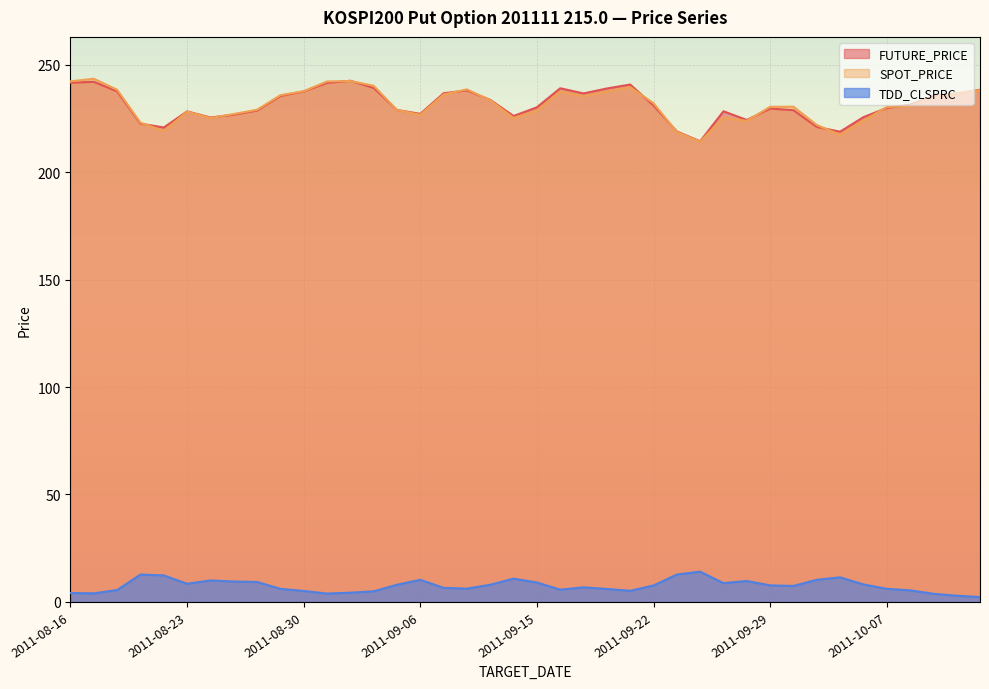

Reading left to right, extract all data points from this chart.

FUTURE_PRICE: 2011-08-16=241.6	2011-08-17=242.0	2011-08-18=237.6	2011-08-19=222.6	2011-08-22=220.8	2011-08-23=228.2	2011-08-24=225.4	2011-08-25=226.7	2011-08-26=228.7	2011-08-29=235.4	2011-08-30=237.6	2011-08-31=241.5	2011-09-01=242.5	2011-09-02=239.2	2011-09-05=228.9	2011-09-06=227.1	2011-09-07=236.7	2011-09-08=238.0	2011-09-09=233.6	2011-09-14=226.1	2011-09-15=230.2	2011-09-16=239.0	2011-09-19=236.6	2011-09-20=238.9	2011-09-21=240.8	2011-09-22=231.0	2011-09-23=218.9	2011-09-26=214.3	2011-09-27=228.3	2011-09-28=224.2	2011-09-29=229.6	2011-09-30=228.8	2011-10-04=221.0	2011-10-05=218.8	2011-10-06=225.6	2011-10-07=229.8	2011-10-10=231.3	2011-10-11=235.3	2011-10-12=236.6	2011-10-13=238.3
SPOT_PRICE: 2011-08-16=242.2	2011-08-17=243.4	2011-08-18=238.3	2011-08-19=223.0	2011-08-22=219.2	2011-08-23=228.1	2011-08-24=225.1	2011-08-25=227.0	2011-08-26=229.0	2011-08-29=235.8	2011-08-30=237.6	2011-08-31=242.2	2011-09-01=242.4	2011-09-02=240.2	2011-09-05=228.9	2011-09-06=226.7	2011-09-07=236.1	2011-09-08=238.5	2011-09-09=233.4	2011-09-14=225.2	2011-09-15=228.6	2011-09-16=237.5	2011-09-19=235.3	2011-09-20=237.5	2011-09-21=239.5	2011-09-22=232.1	2011-09-23=218.6	2011-09-26=214.2	2011-09-27=225.3	2011-09-28=223.8	2011-09-29=230.4	2011-09-30=230.4	2011-10-04=221.9	2011-10-05=217.3	2011-10-06=223.9	2011-10-07=230.3	2011-10-10=230.8	2011-10-11=234.8	2011-10-12=236.7	2011-10-13=238.1
TDD_CLSPRC: 2011-08-16=4.2	2011-08-17=4.0	2011-08-18=5.5	2011-08-19=12.8	2011-08-22=12.3	2011-08-23=8.4	2011-08-24=10.0	2011-08-25=9.5	2011-08-26=9.3	2011-08-29=6.1	2011-08-30=5.1	2011-08-31=3.9	2011-09-01=4.3	2011-09-02=5.0	2011-09-05=8.0	2011-09-06=10.3	2011-09-07=6.5	2011-09-08=6.2	2011-09-09=8.0	2011-09-14=10.8	2011-09-15=9.1	2011-09-16=5.7	2011-09-19=6.8	2011-09-20=6.0	2011-09-21=5.2	2011-09-22=7.7	2011-09-23=12.8	2011-09-26=14.1	2011-09-27=8.8	2011-09-28=9.8	2011-09-29=7.7	2011-09-30=7.5	2011-10-04=10.3	2011-10-05=11.4	2011-10-06=8.2	2011-10-07=6.1	2011-10-10=5.4	2011-10-11=3.8	2011-10-12=2.9	2011-10-13=2.3